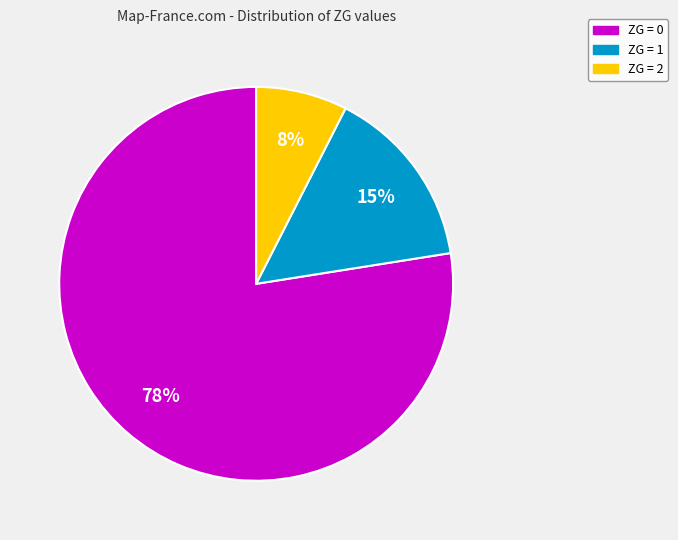

To the nearest percent, what is the average slice percentage?

33%